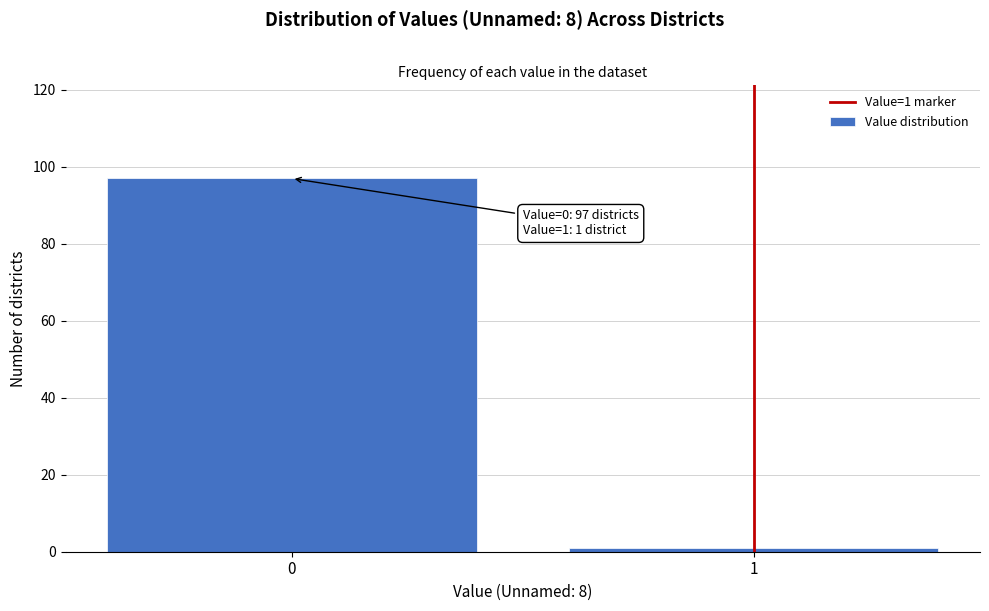

Reading left to right, list all the values displayed in this chart.

97	1